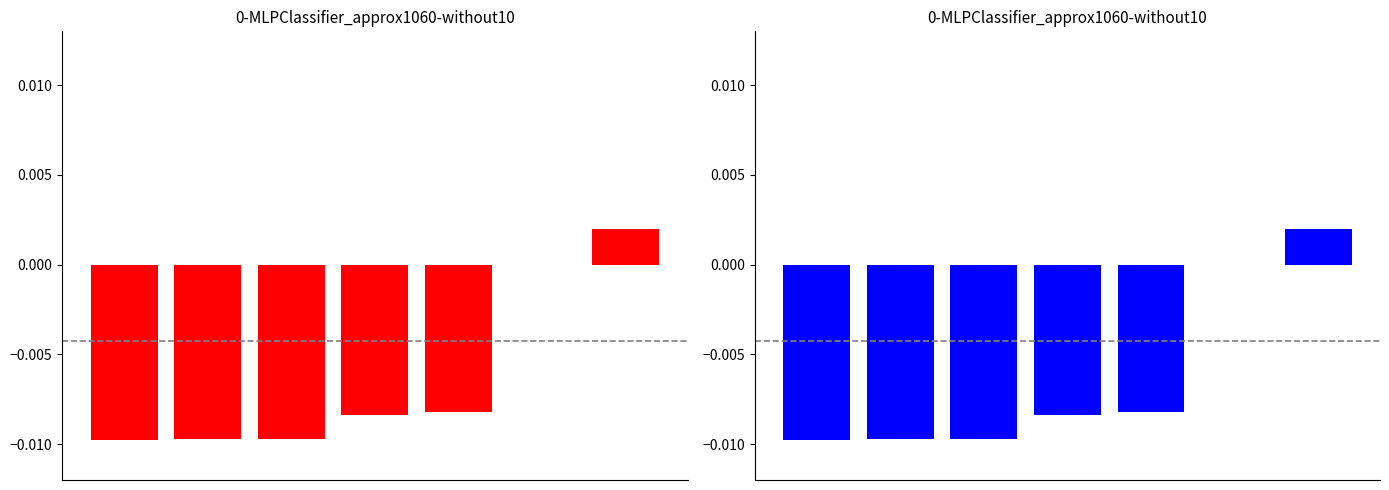

Which has a higher value, 6 or 2?

6